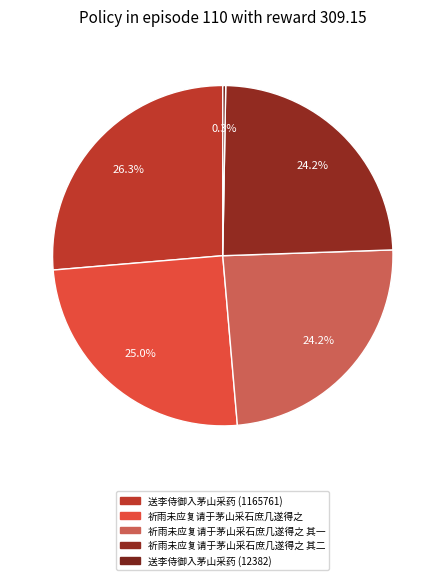

Is the sum of 祈雨未应复请于茅山采石庶几遂得之 and 祈雨未应复请于茅山采石庶几遂得之 其二 greater than half?

No